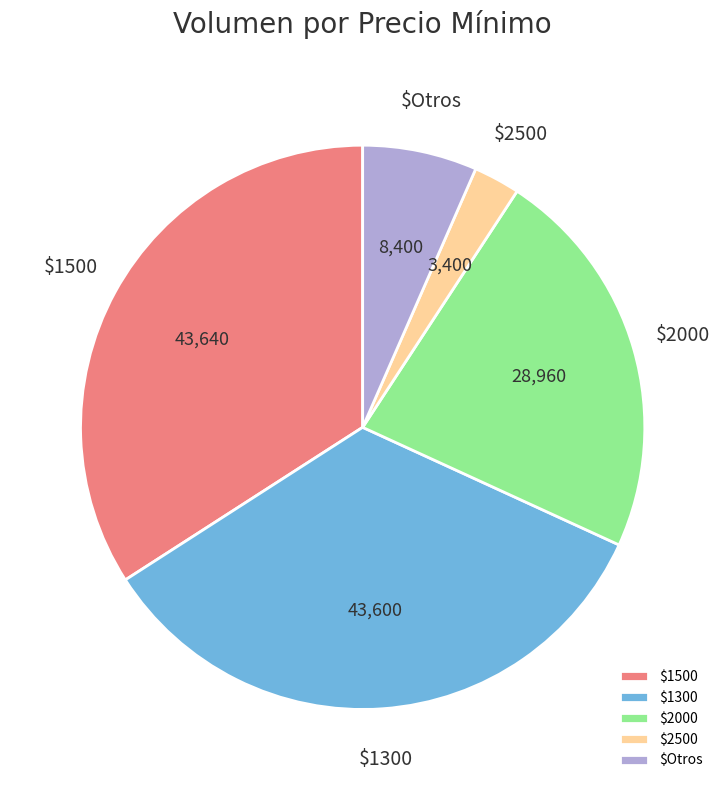

Does any single category account for the majority?

No